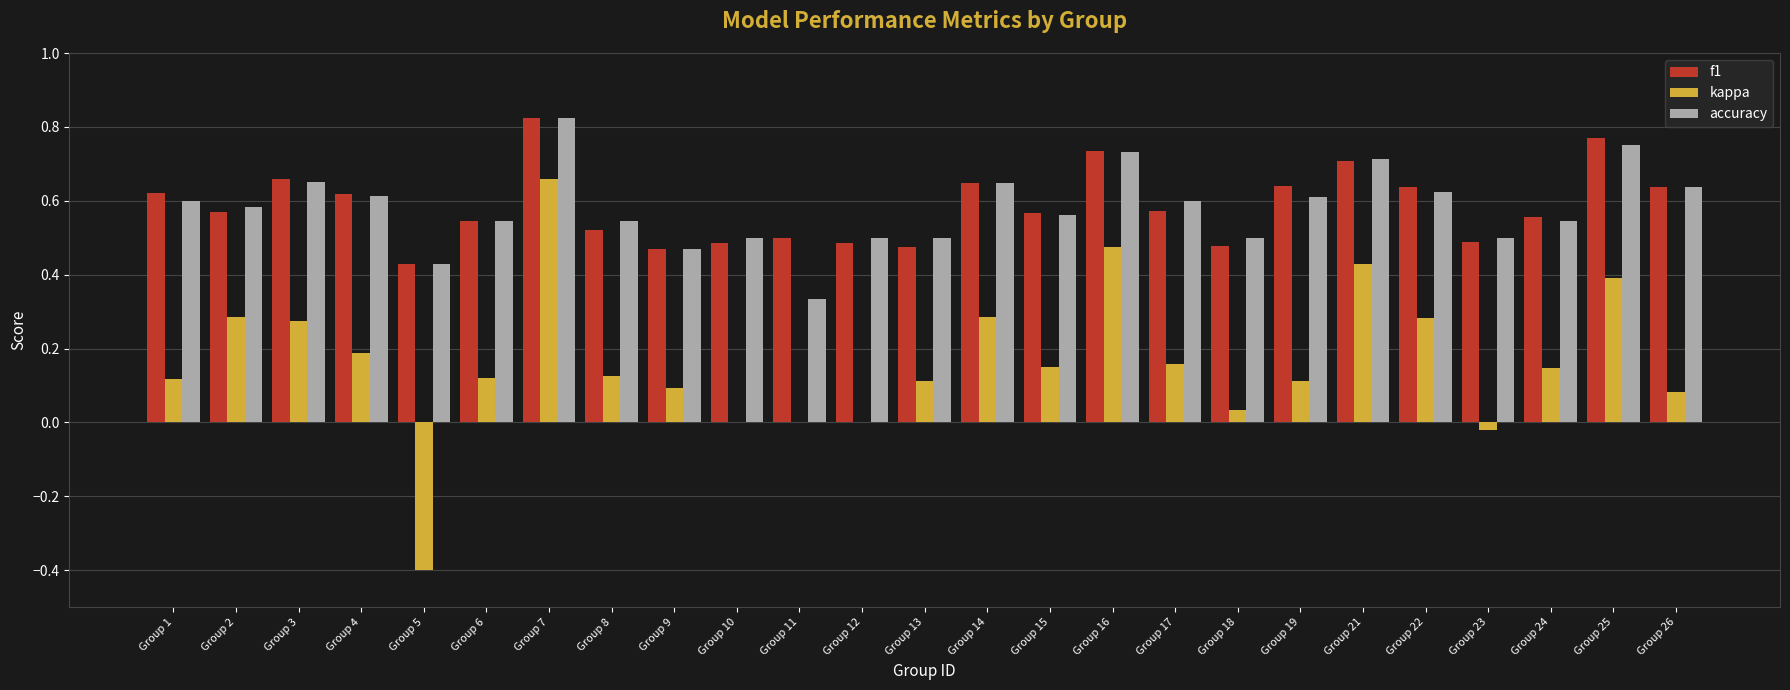

Which category has the highest value in the accuracy series?

Group 7